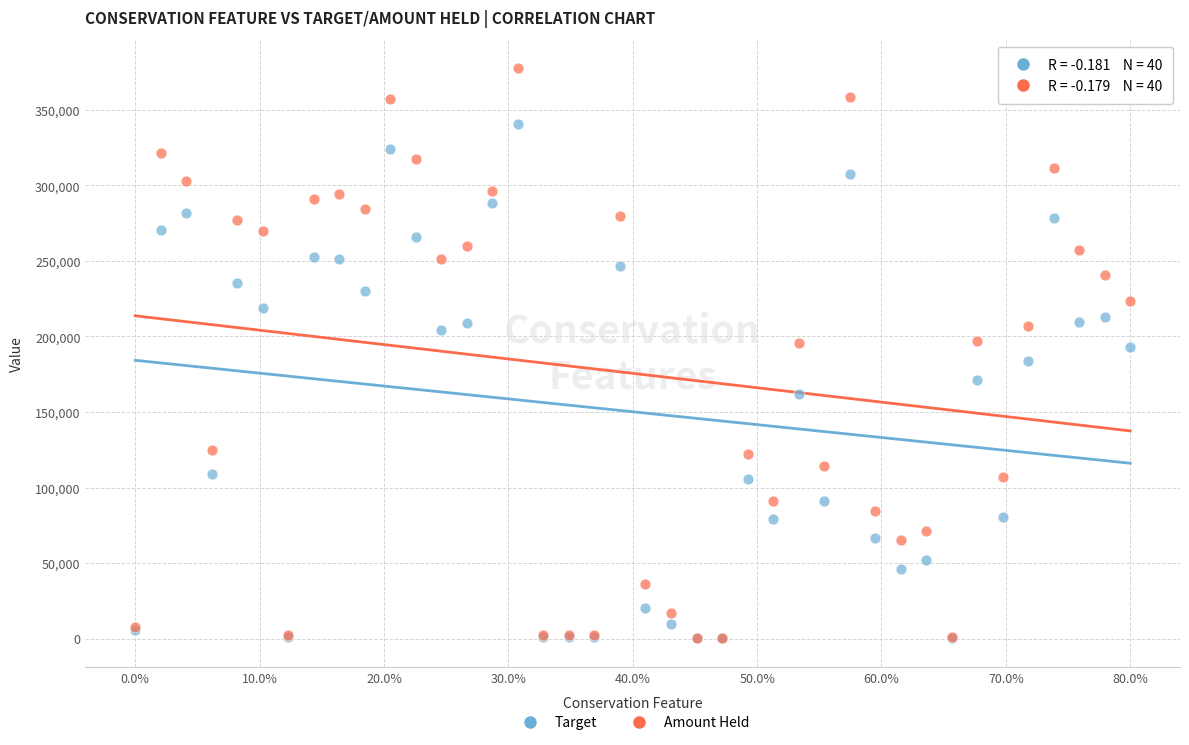

What are all the series names shown in the legend?

Target, Amount Held